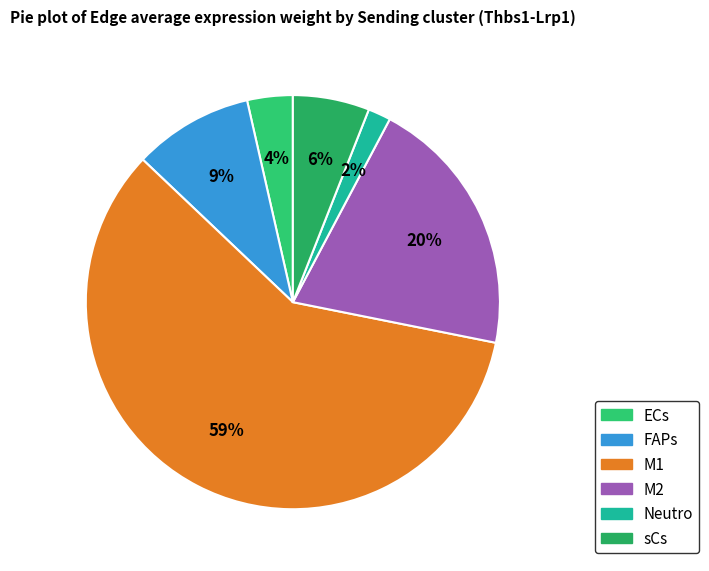

How many segments does this pie chart have?

6